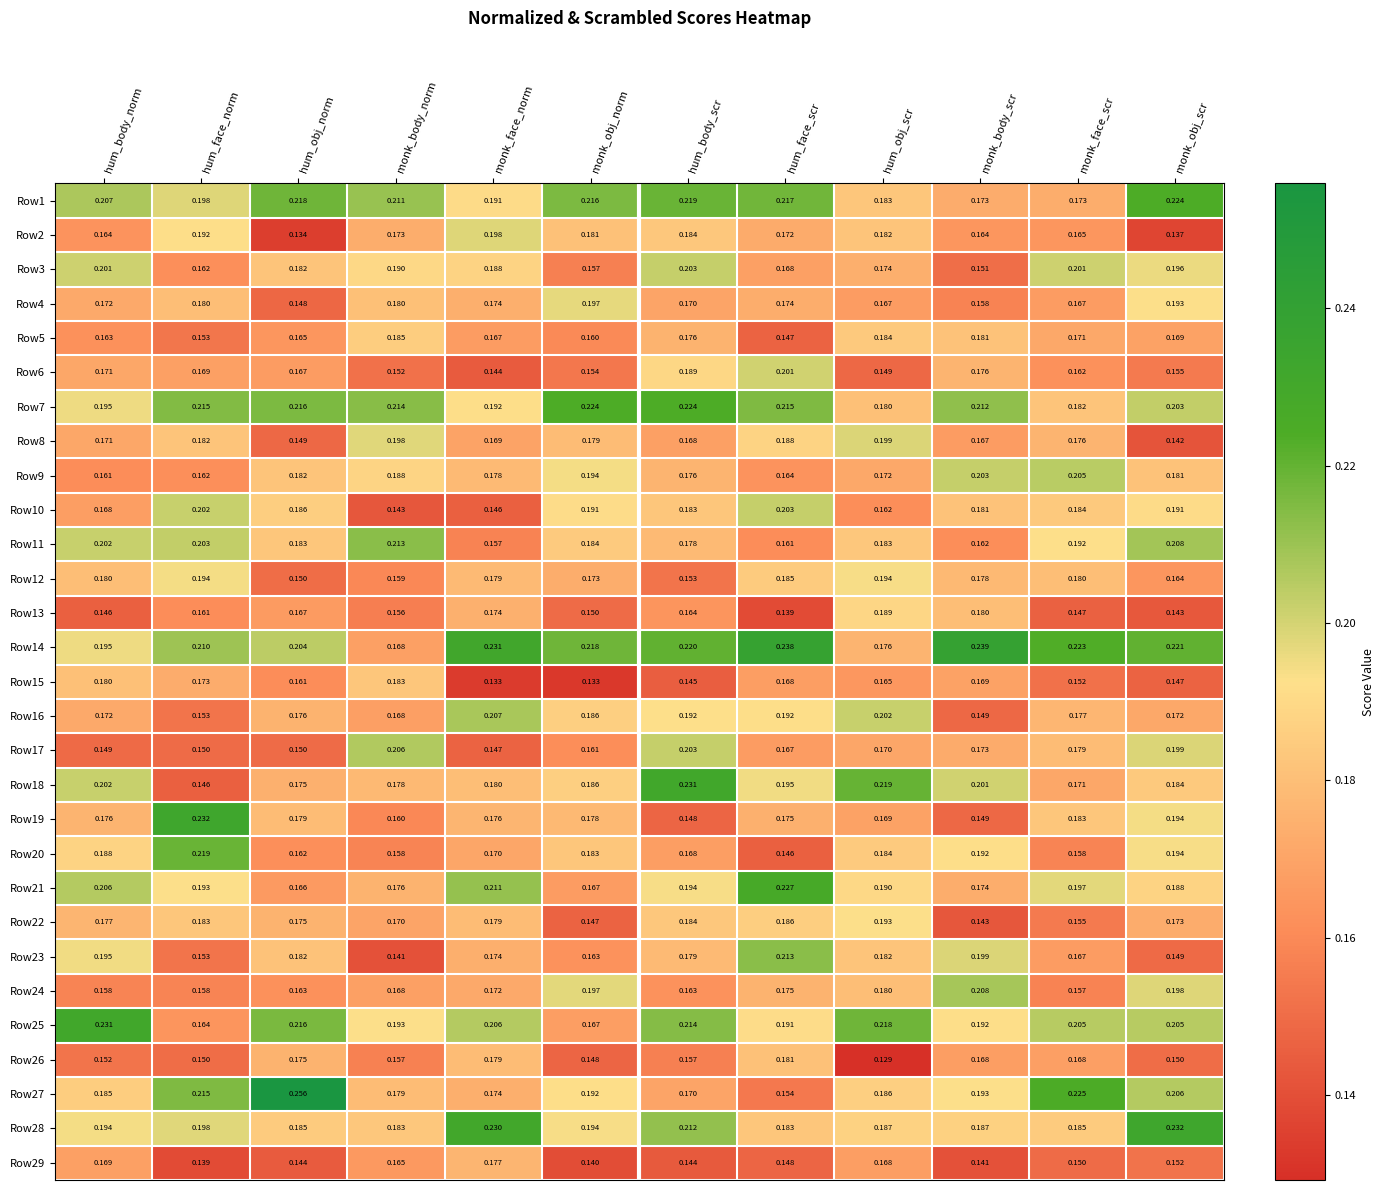

Is the value of Row13 at hum_body_norm greater than the value of Row28 at hum_body_norm?

No